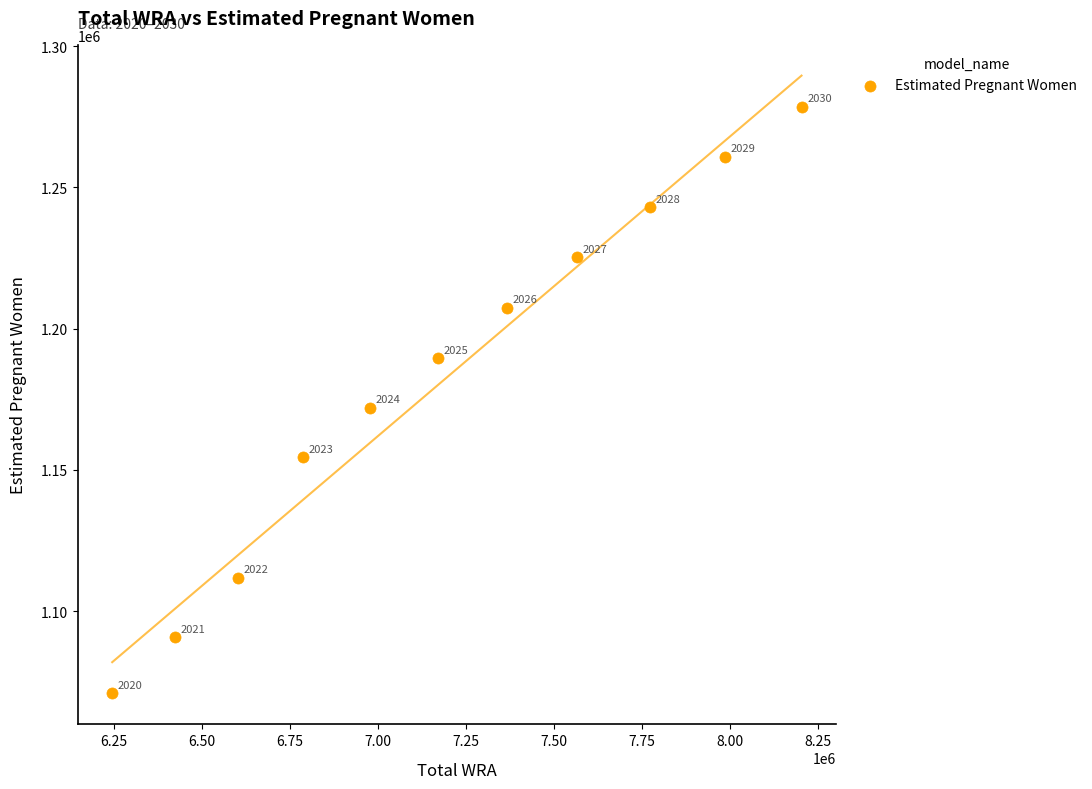

What Y value in the scatter plot is closest to 1174684?

1172040.2